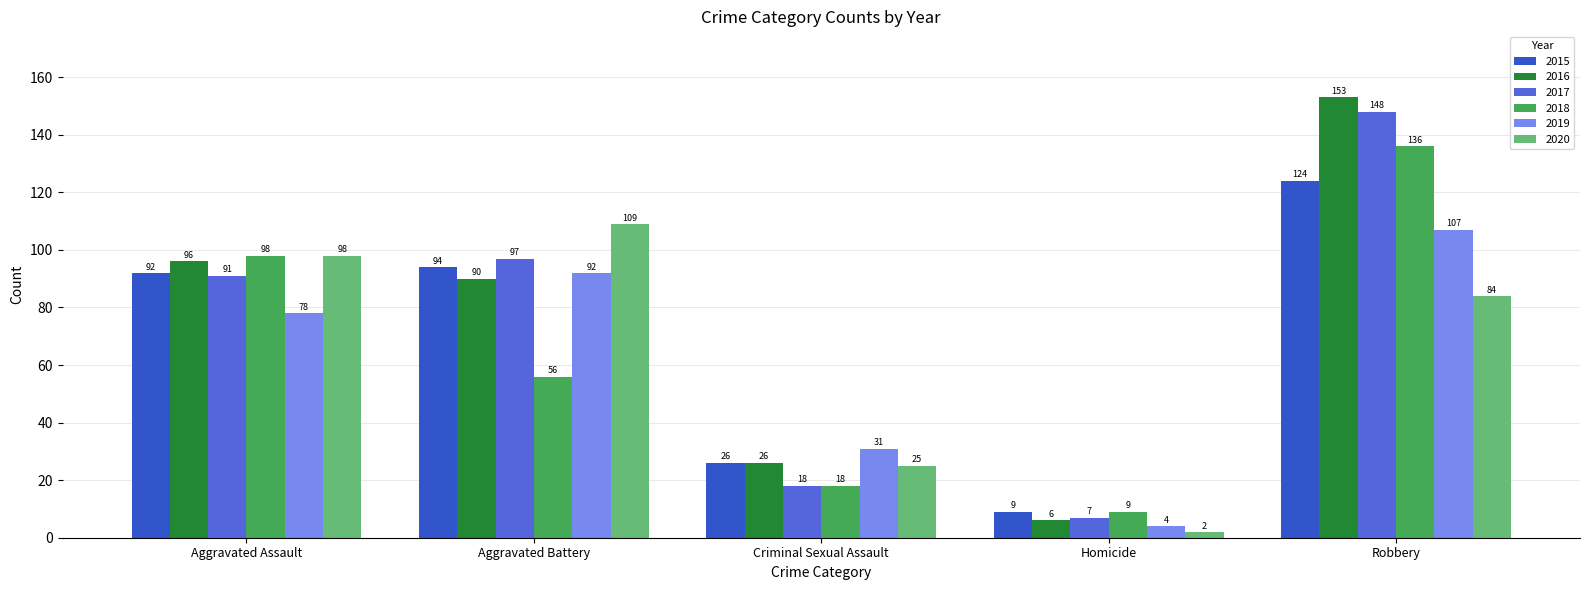

Rank the series by their maximum value, from highest to lowest.

2016, 2017, 2018, 2015, 2020, 2019